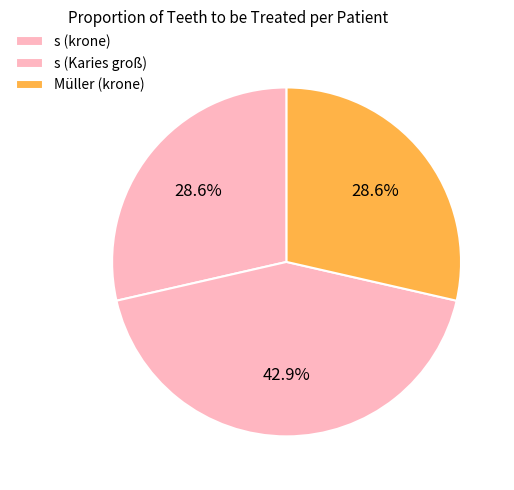

Which has a higher value, s (Karies groß) or Müller (krone)?

s (Karies groß)